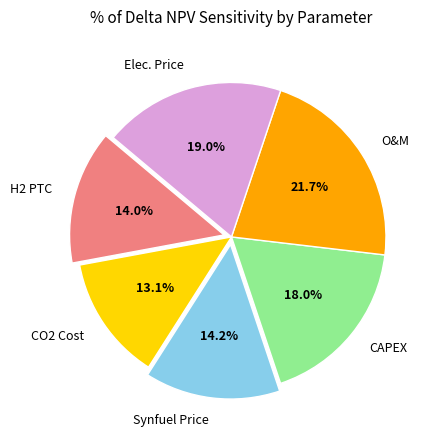

What is the largest slice in the pie chart?

O&M